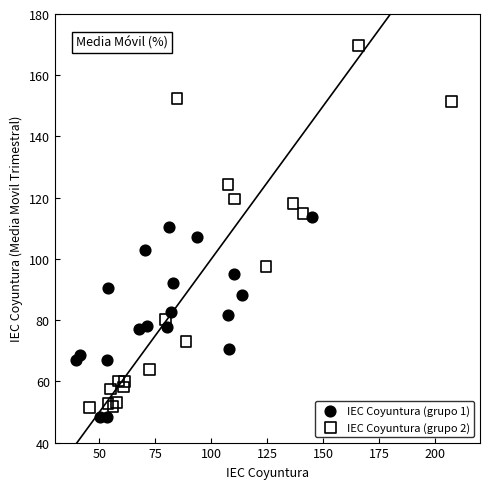

Which series has the widest spread of Y values?

IEC Coyuntura (grupo 2)